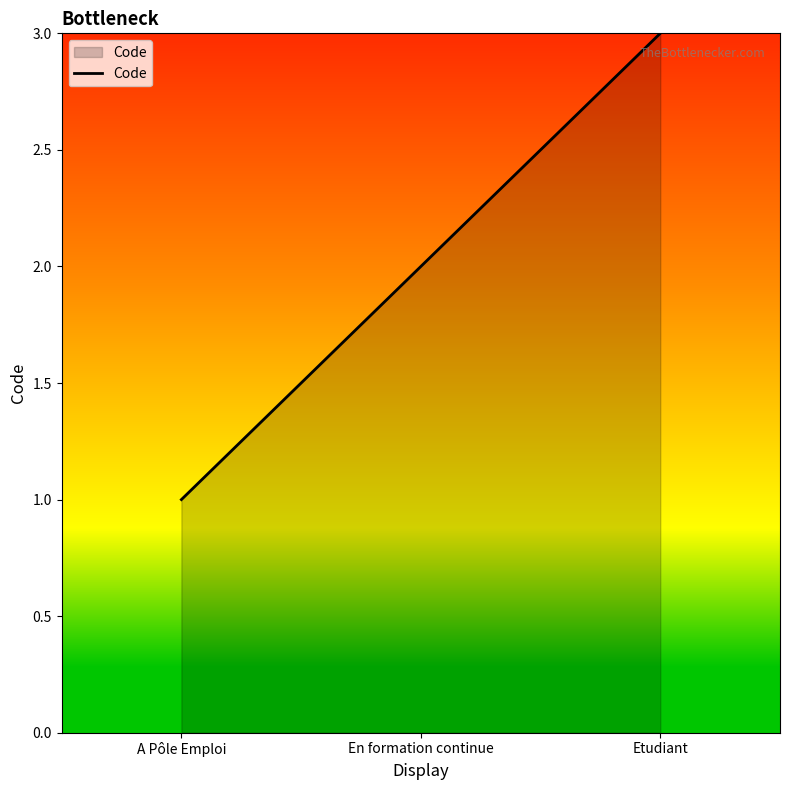

What is the change in value from A Pôle Emploi to En formation continue?

+1